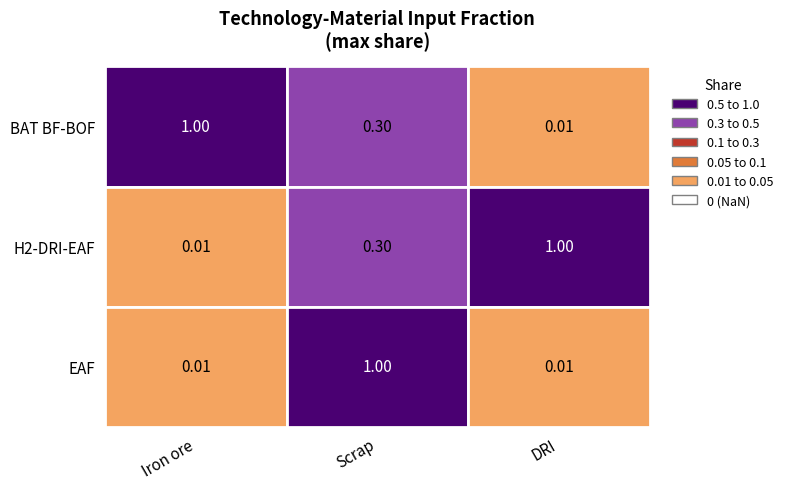

What is the greatest value displayed?

1.0